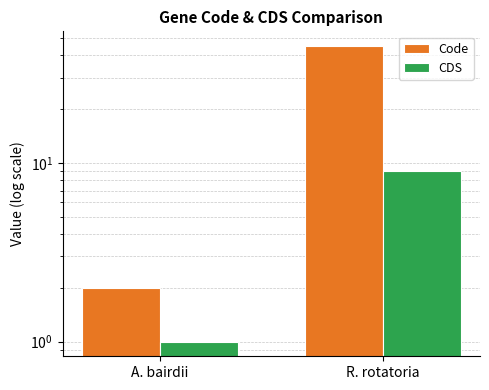

List the series in order of their overall mean, lowest first.

CDS, Code